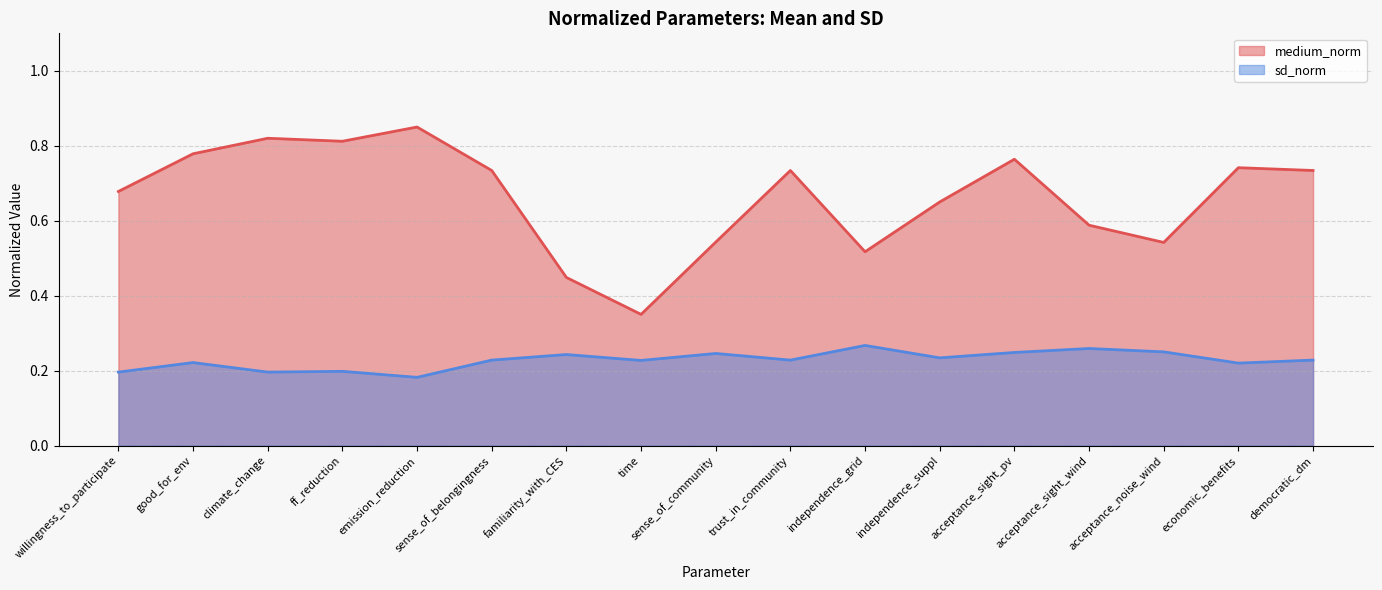

Is it true that medium_norm equals 0.7 at willingness_to_participate?

True